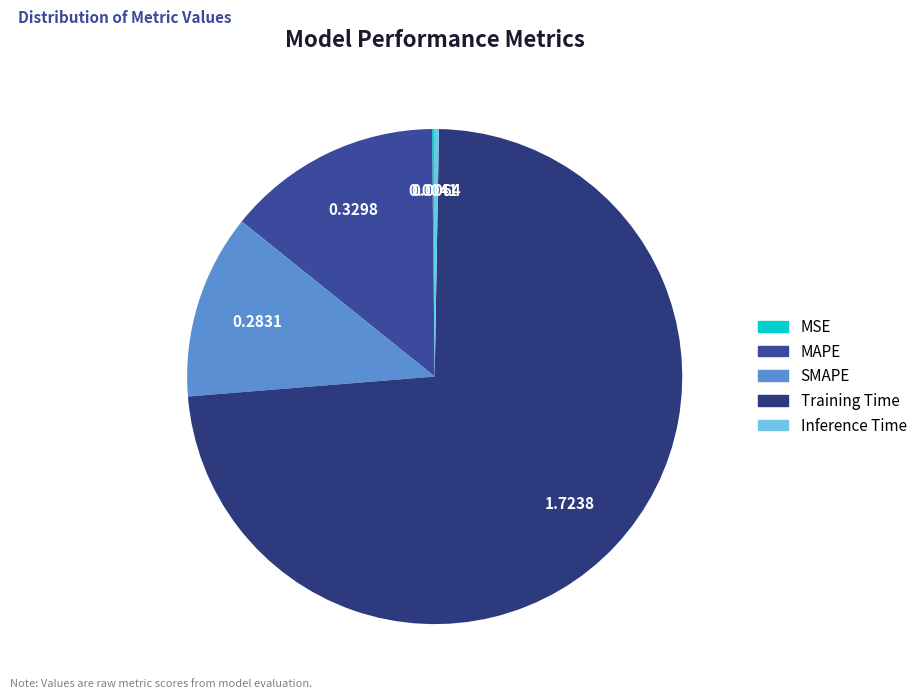

How many segments does this pie chart have?

5